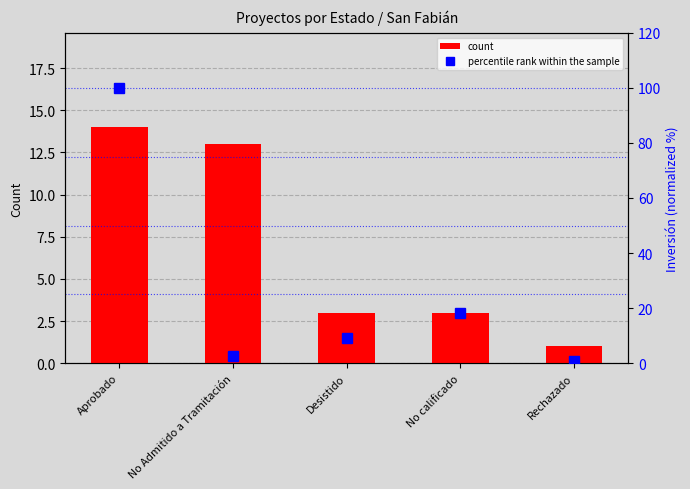

Count the number of categories in the chart.

5